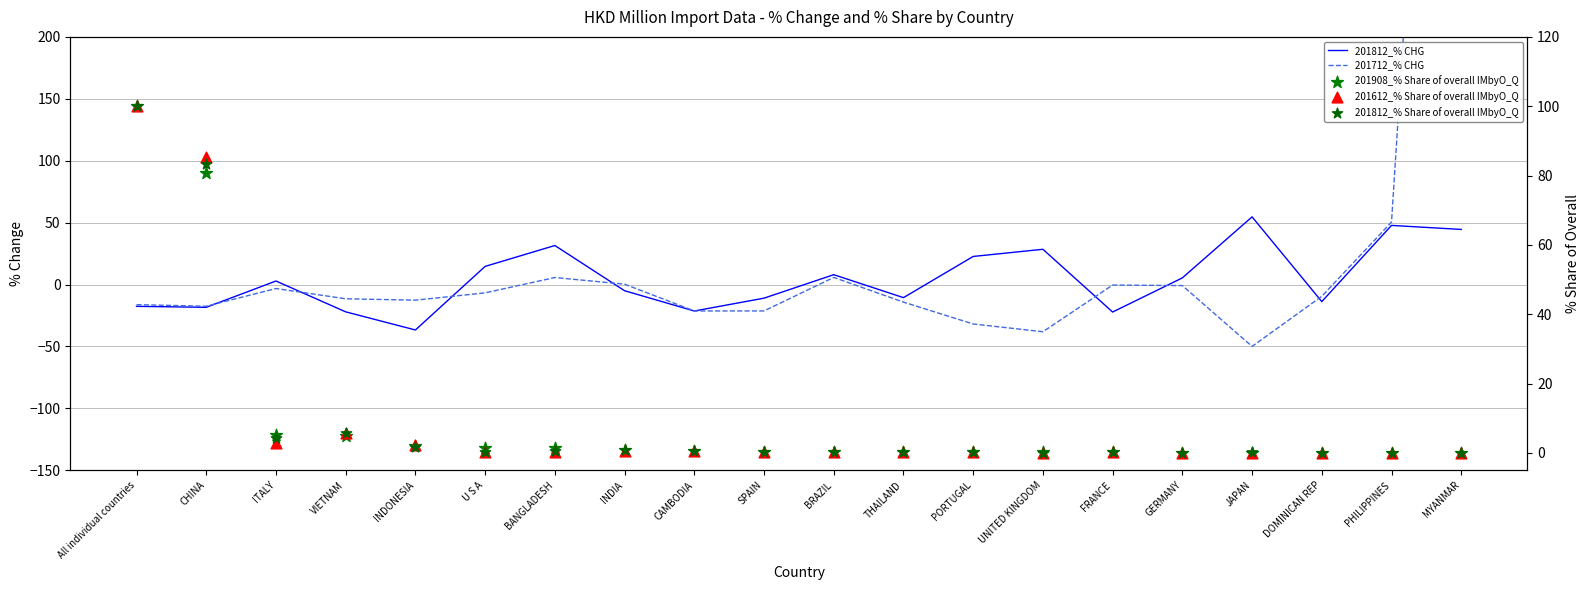

At which category is the sum across all series the highest?

MYANMAR